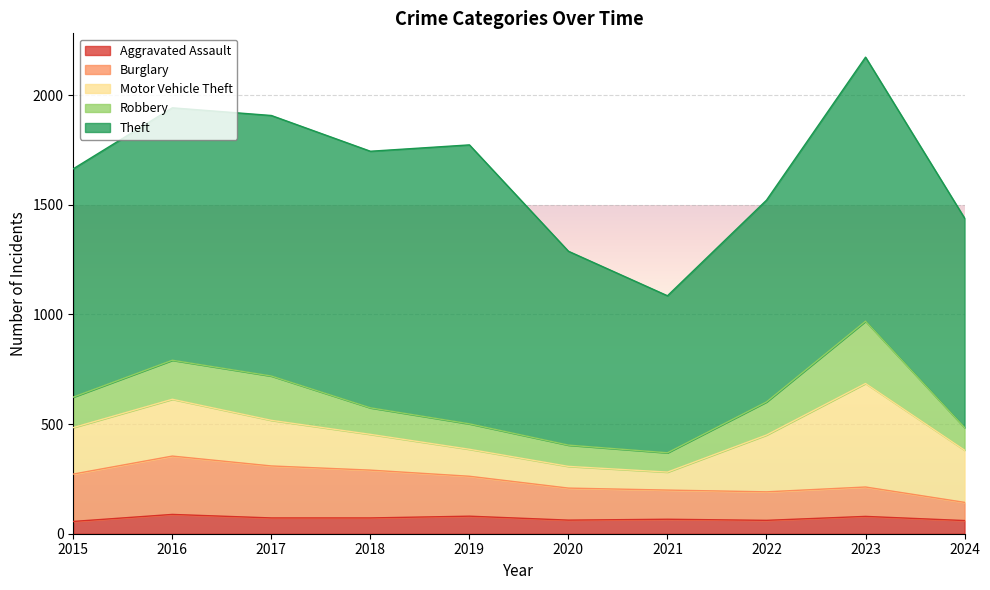

What is the smallest value displayed?

56